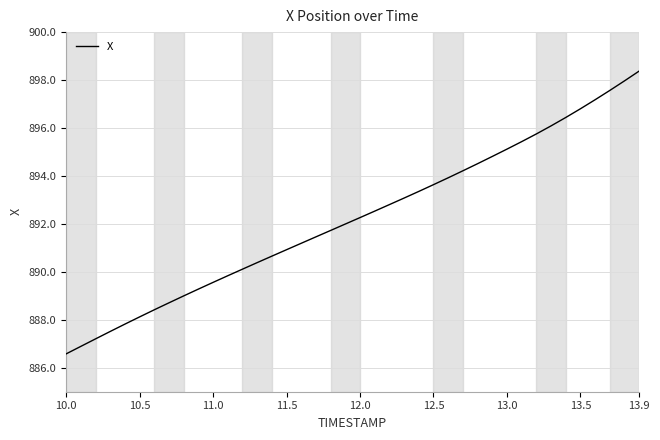

What is the difference between the maximum and minimum values?

11.8